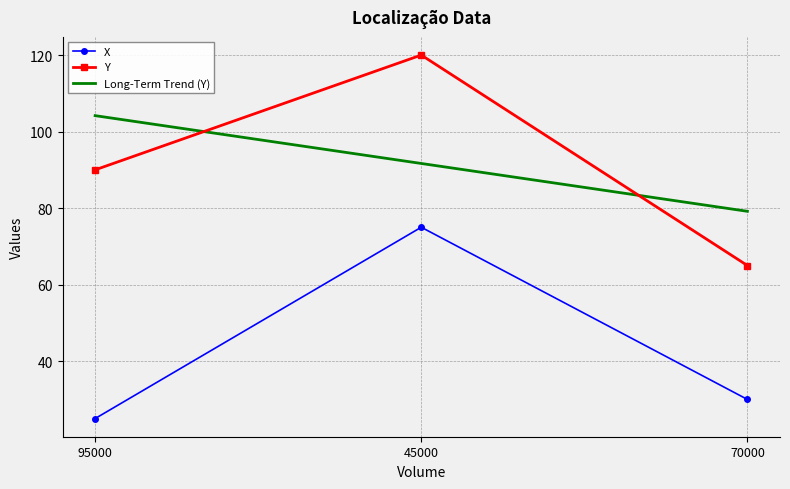

The Y series shows 23.1 at 70000. True or false?

False